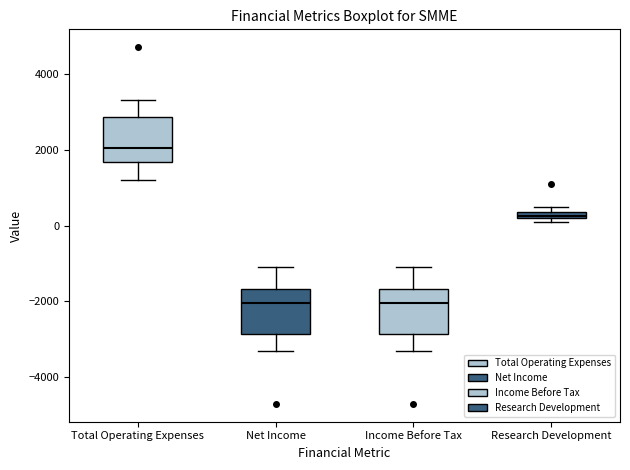

Where does the median line of the box for Income Before Tax sit on the y-axis? The values are not printed on the chart, so give them approximately, as read against the axis.

-2000